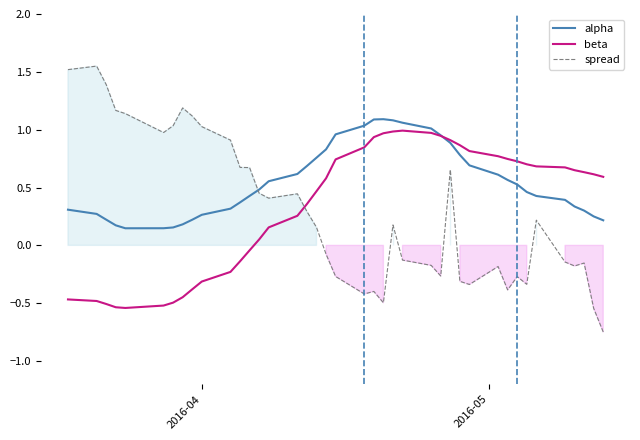

At how many categories does at least one series exceed 0?

40